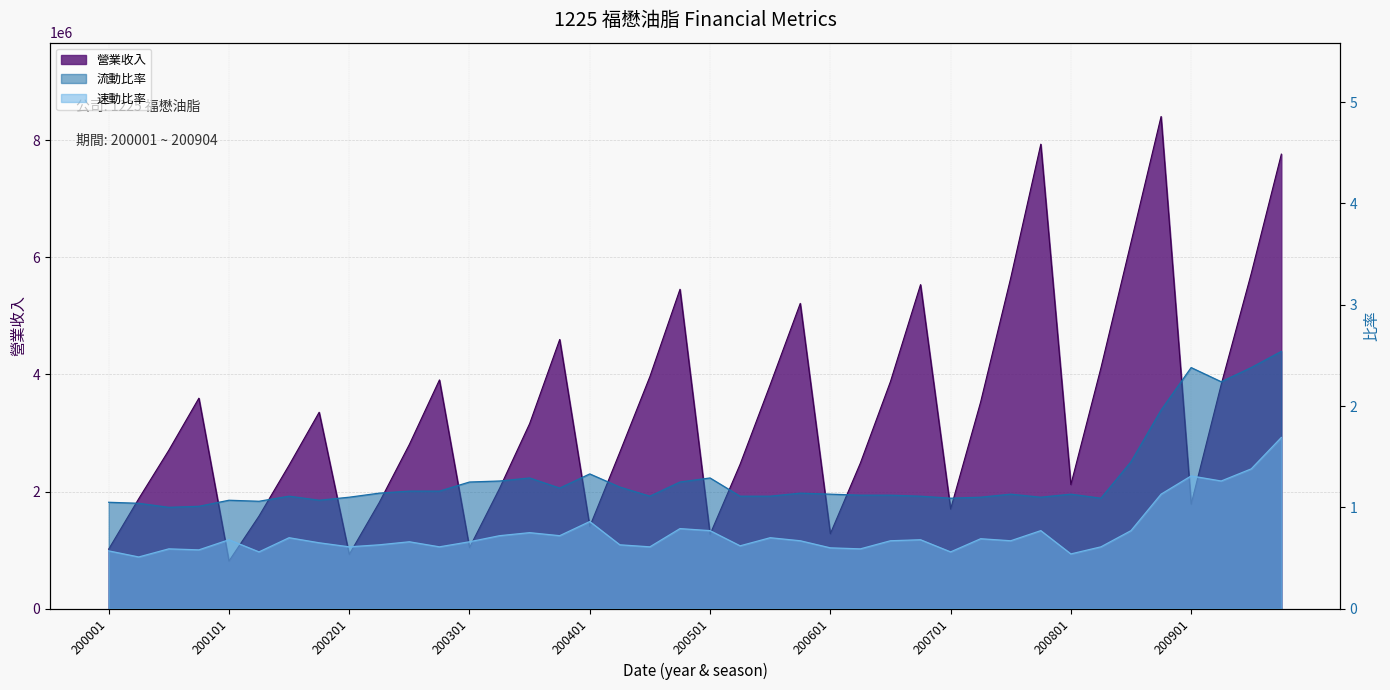

True or false: 速動比率 has a value of 1.4 at 200903.

True